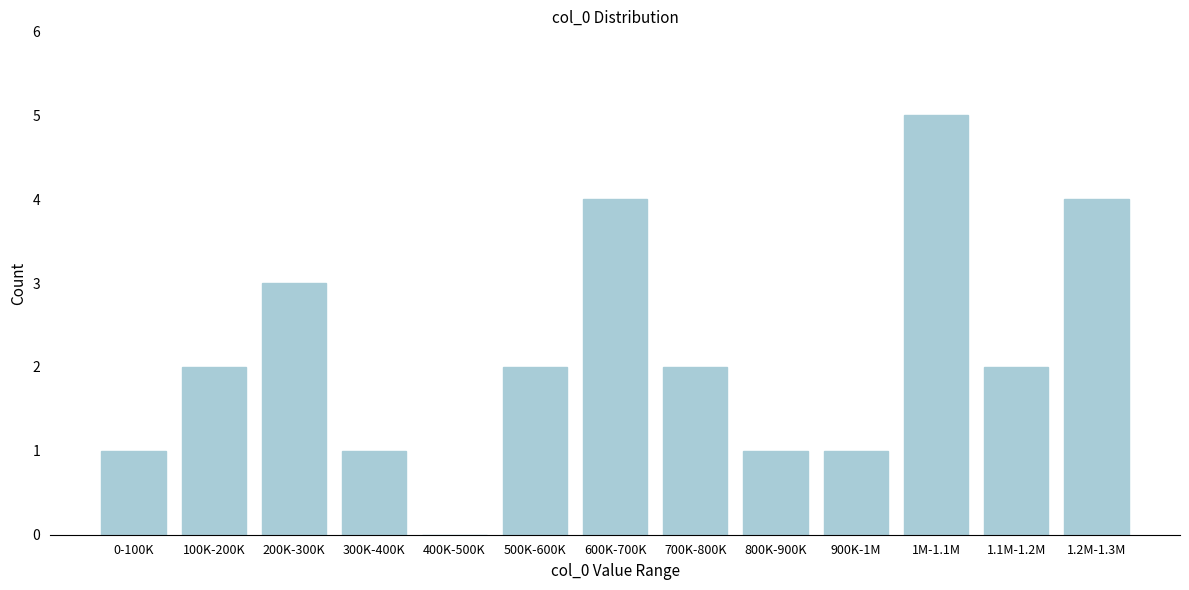

Reading left to right, transcribe all the data shown in this chart.

0-100K=1	100K-200K=2	200K-300K=3	300K-400K=1	400K-500K=0	500K-600K=2	600K-700K=4	700K-800K=2	800K-900K=1	900K-1M=1	1M-1.1M=5	1.1M-1.2M=2	1.2M-1.3M=4